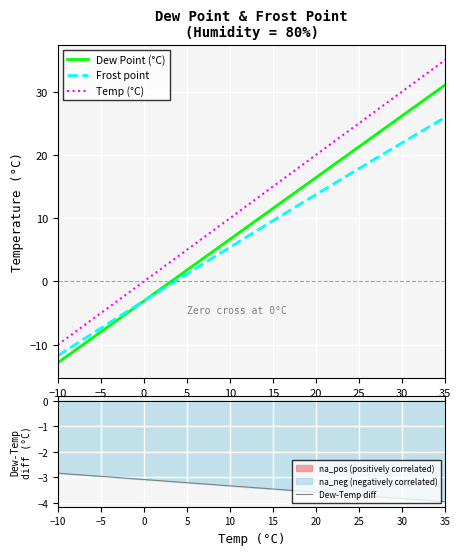

Is the value of Frost point at −5 greater than the value of Dew Point (°C) at 5?

No